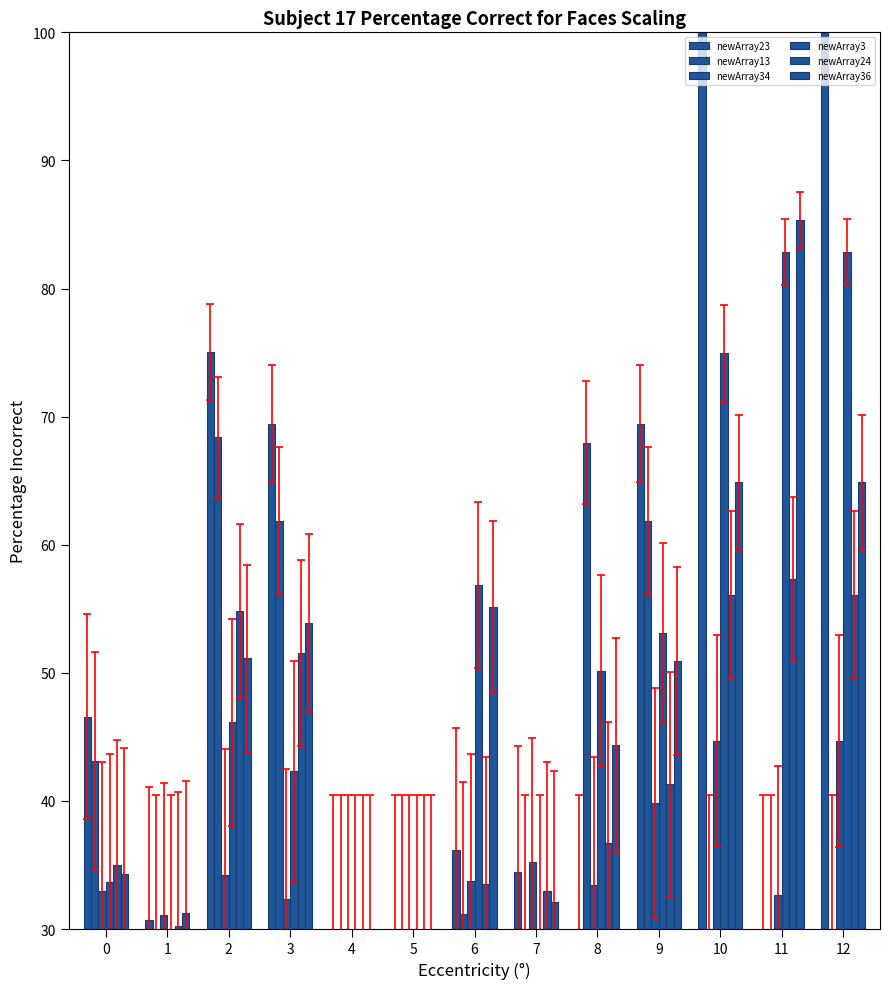

What is the difference between the maximum and minimum values in the newArray24 series?

27.3